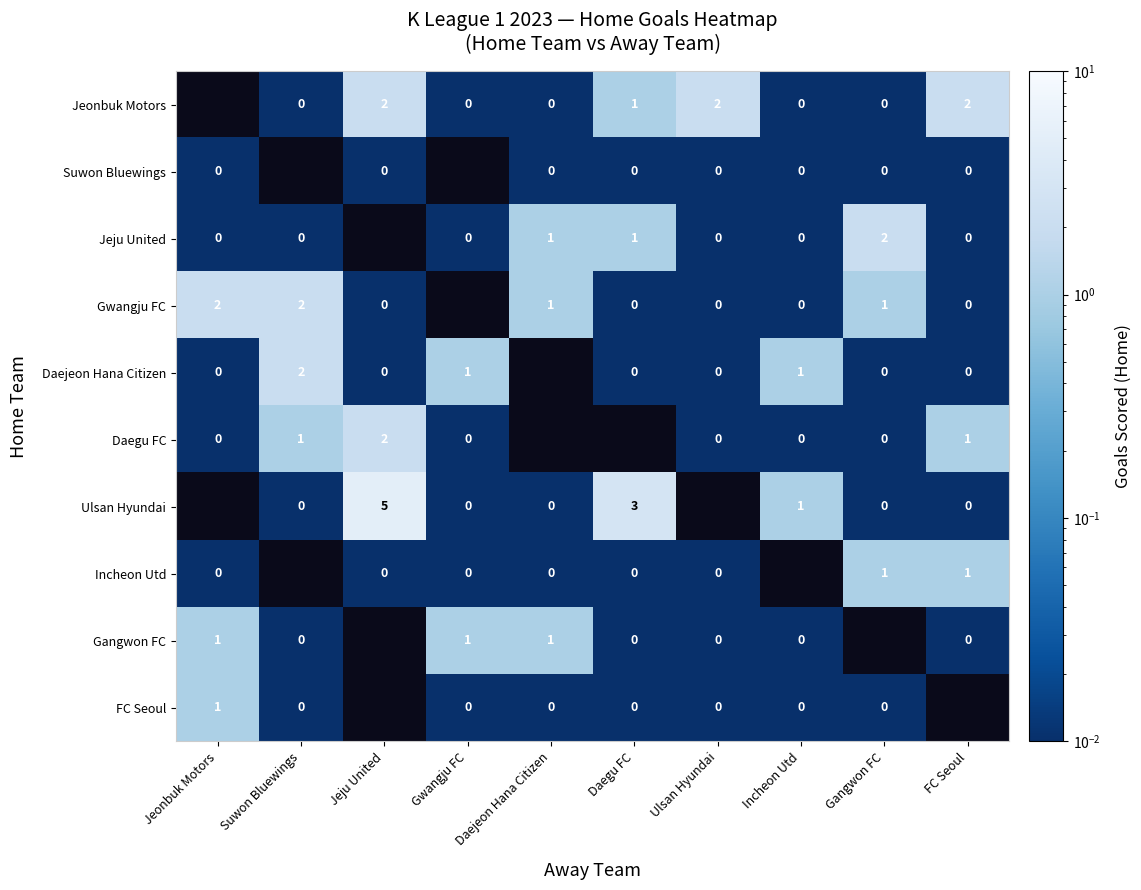

Is it true that Daejeon Hana Citizen equals 1 at Incheon Utd?

True